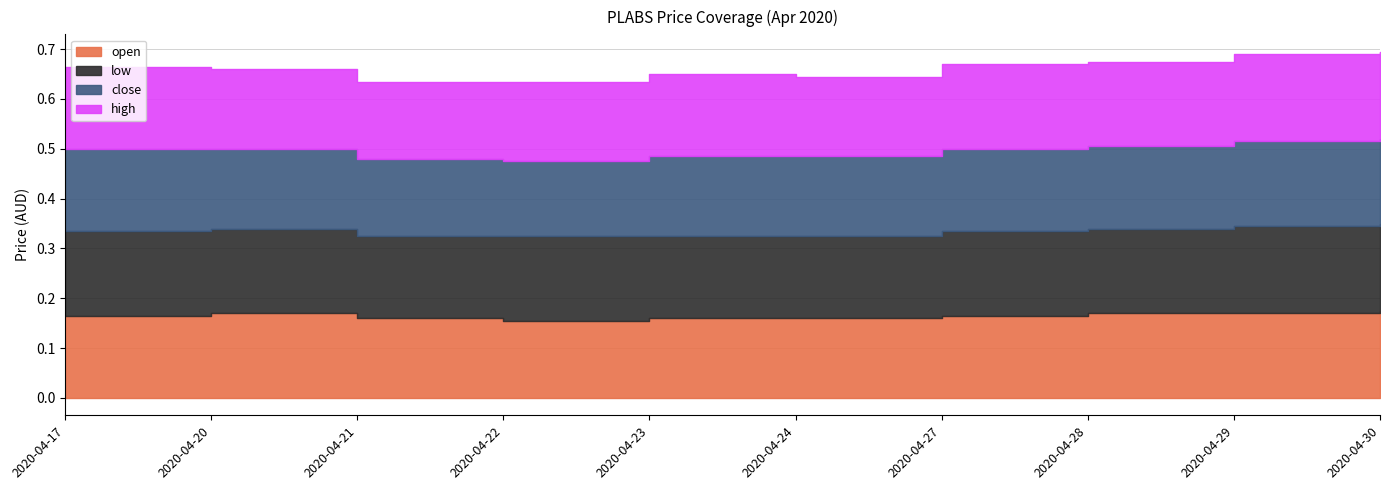

What is the sum of the close values at 2020-04-22 and 2020-04-30?

0.3